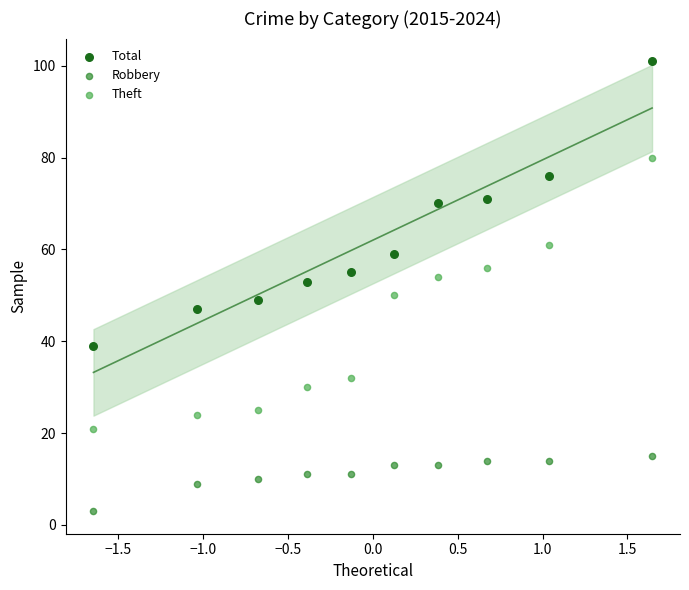

Which series has the largest Y range (max minus min)?

Total